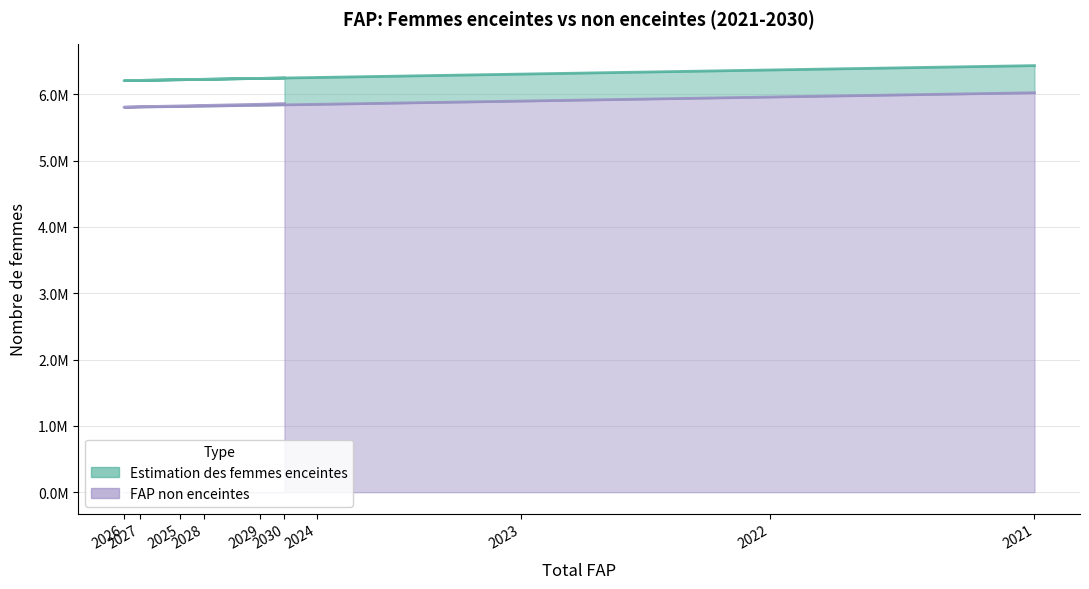

True or false: the data shows 1662404.6 at 2029.

False